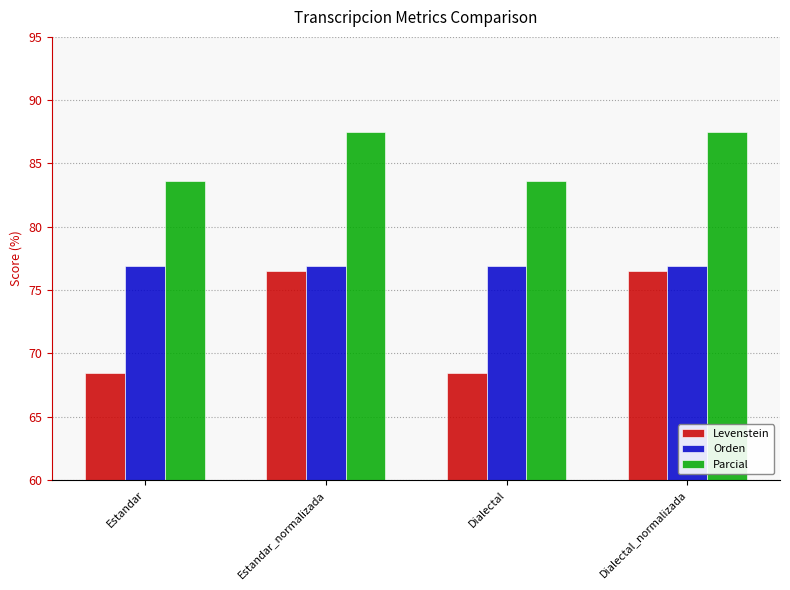

Count the Parcial values in the range 83 to 87.

2